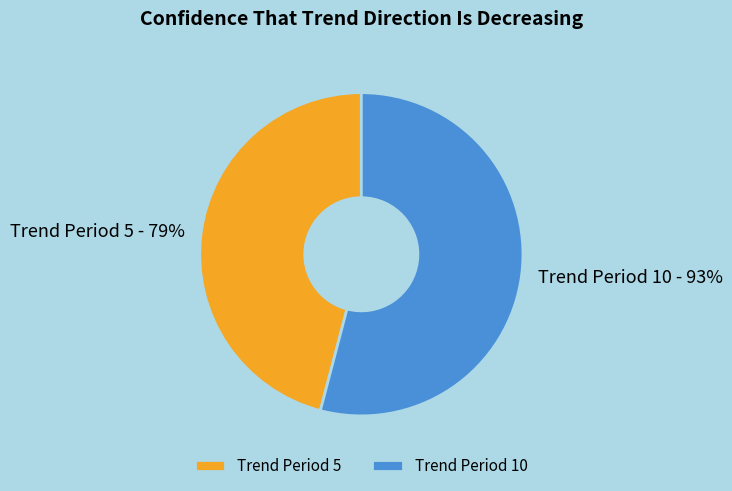

Which slice is the smallest?

Trend Period 5